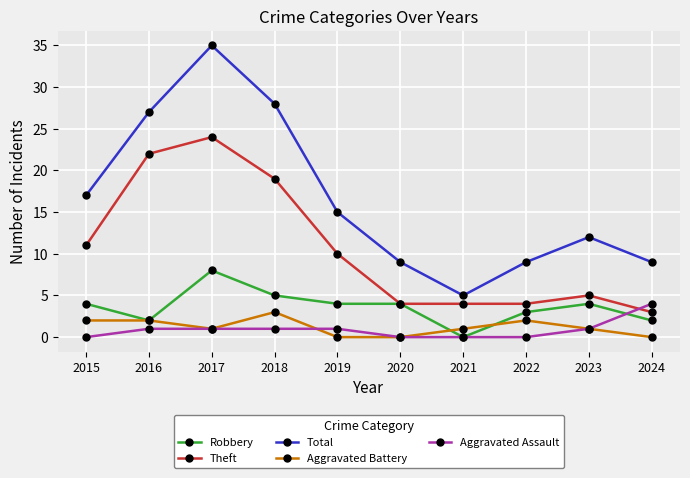

At which label does Theft reach its peak?

2017